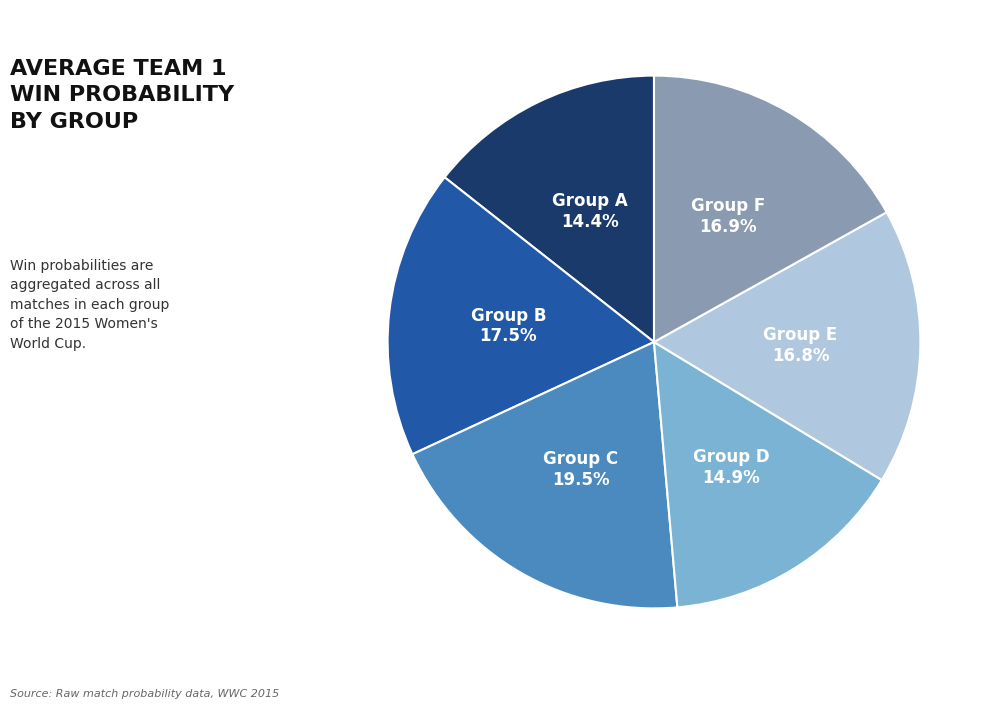

Does any single category account for the majority?

No